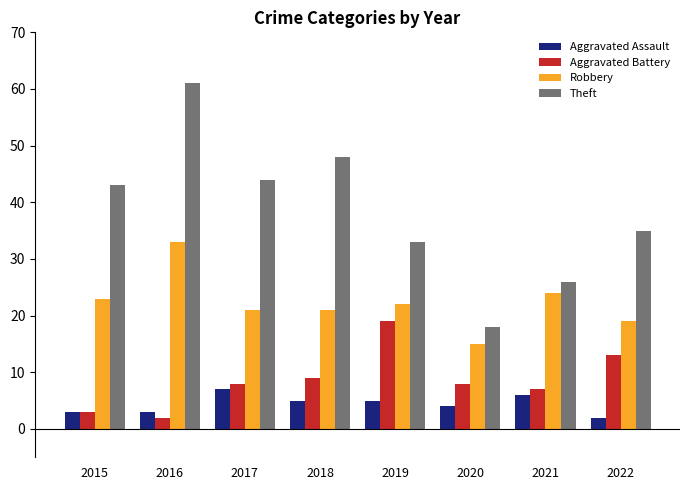

How many data points does each series have?

8